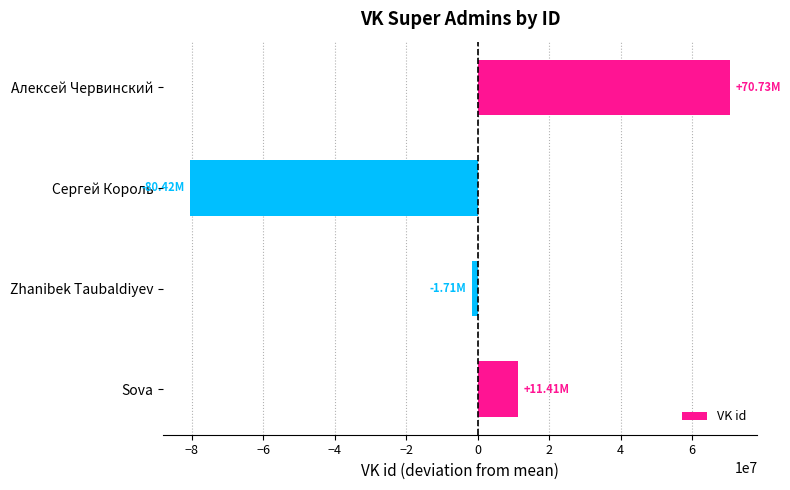

Between Zhanibek Taubaldiyev and Алексей Червинский, which is larger?

Алексей Червинский